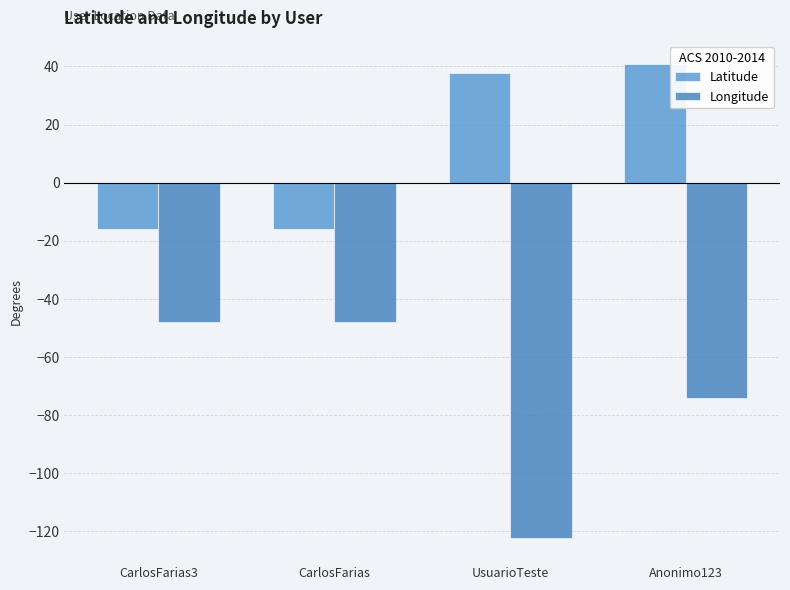

Count the number of data series in this chart.

2